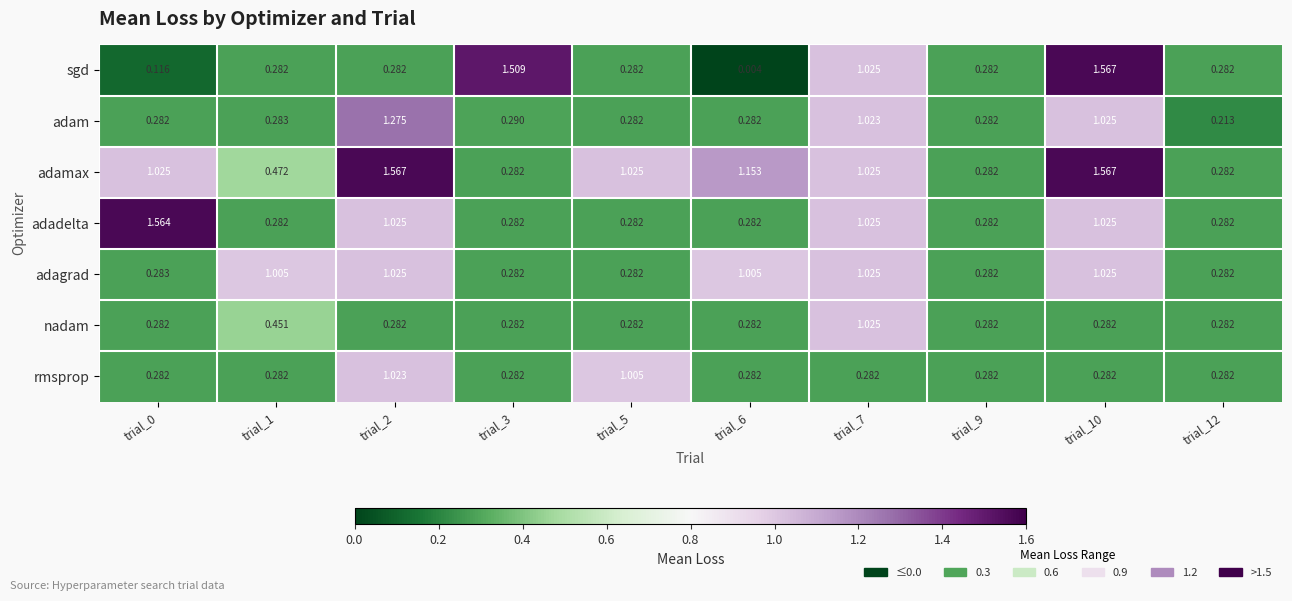

Which series has the largest range (max minus min)?

sgd